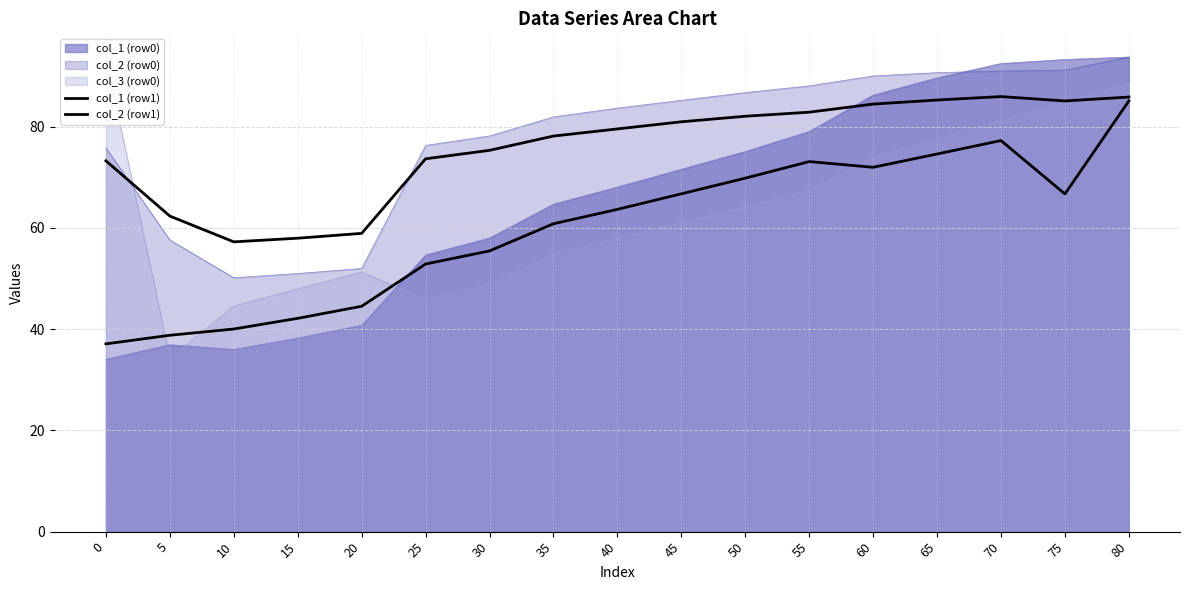

Rank the series by their maximum value, from highest to lowest.

col_2 (row1), col_1 (row1)